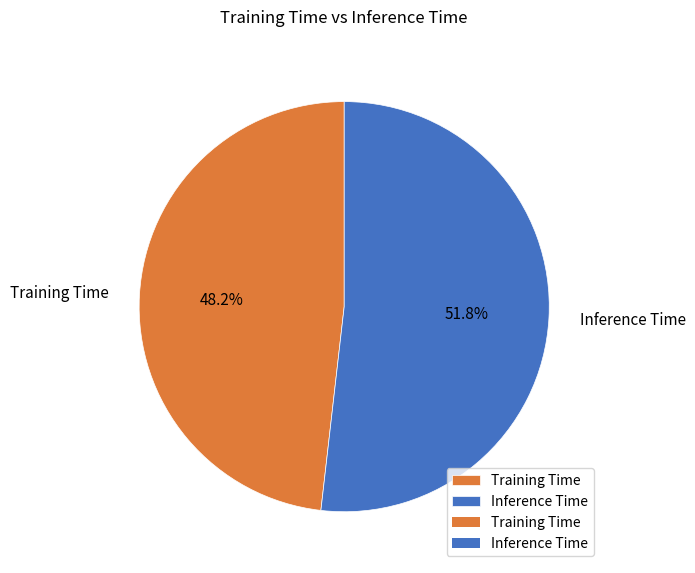

To the nearest percent, what percentage of the pie is Training Time?

48%